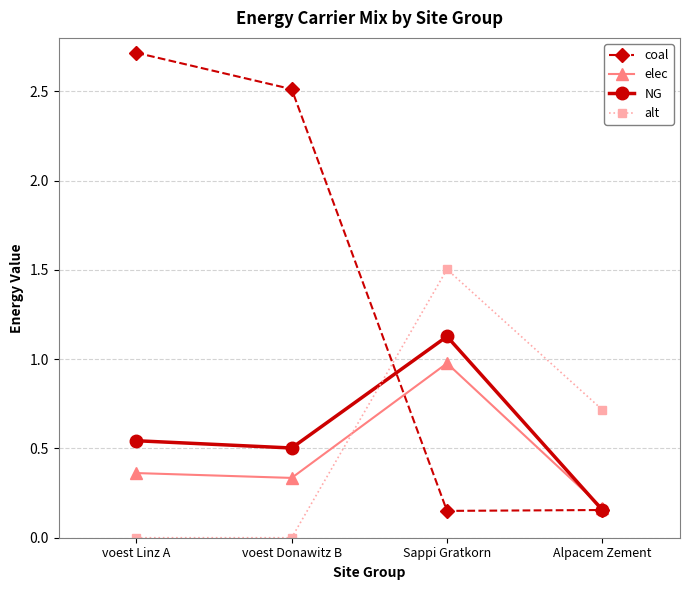

Which series has the largest total across all categories?

coal